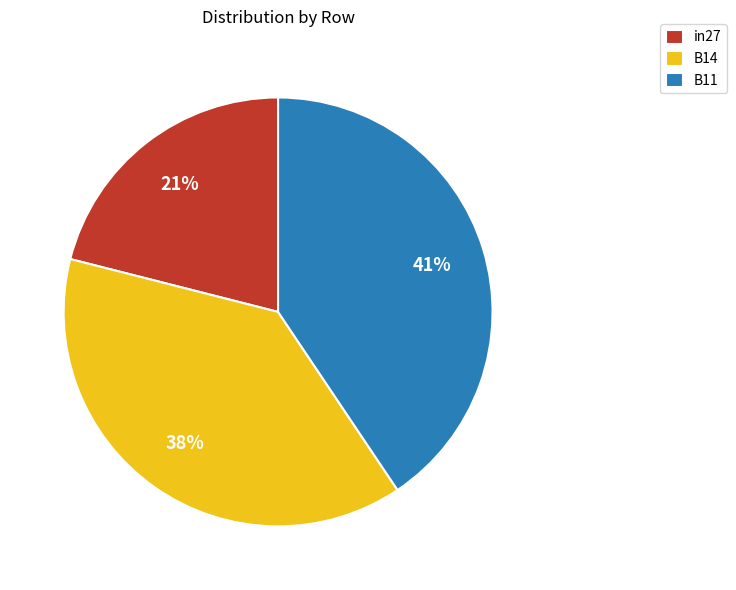

Rank the categories by value from highest to lowest.

B11, B14, in27